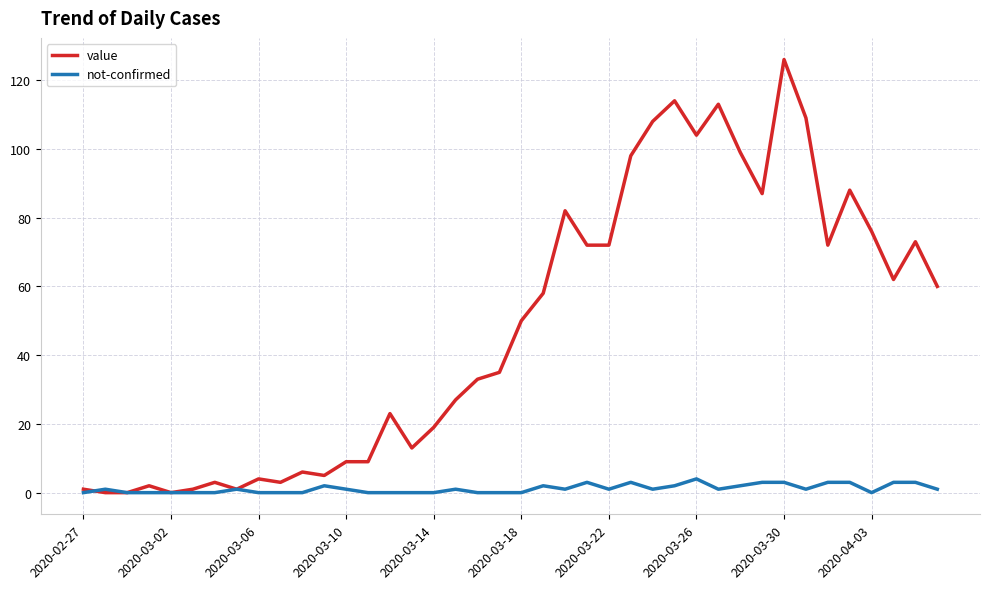

Which series has the largest total across all categories?

value